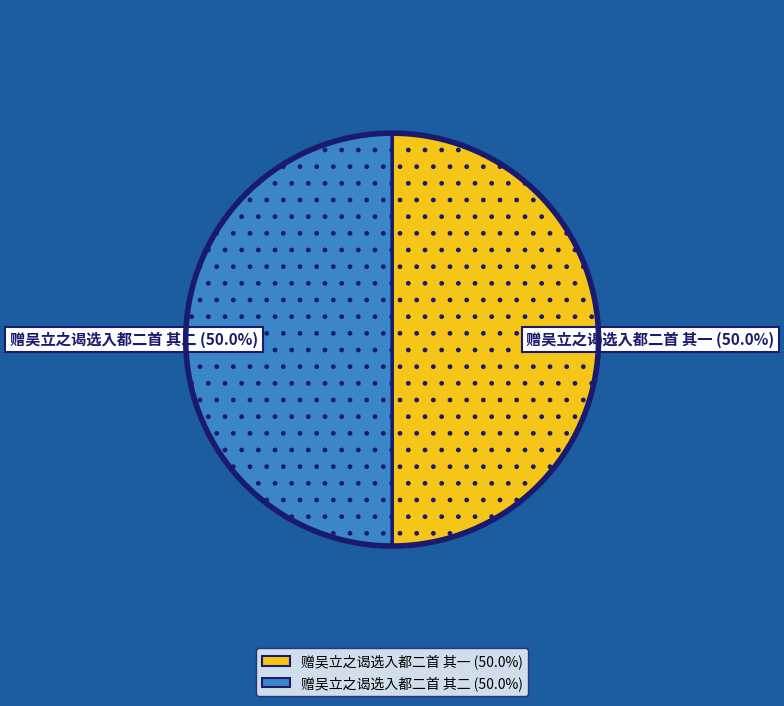

Is there any slice that represents more than half of the pie?

Yes